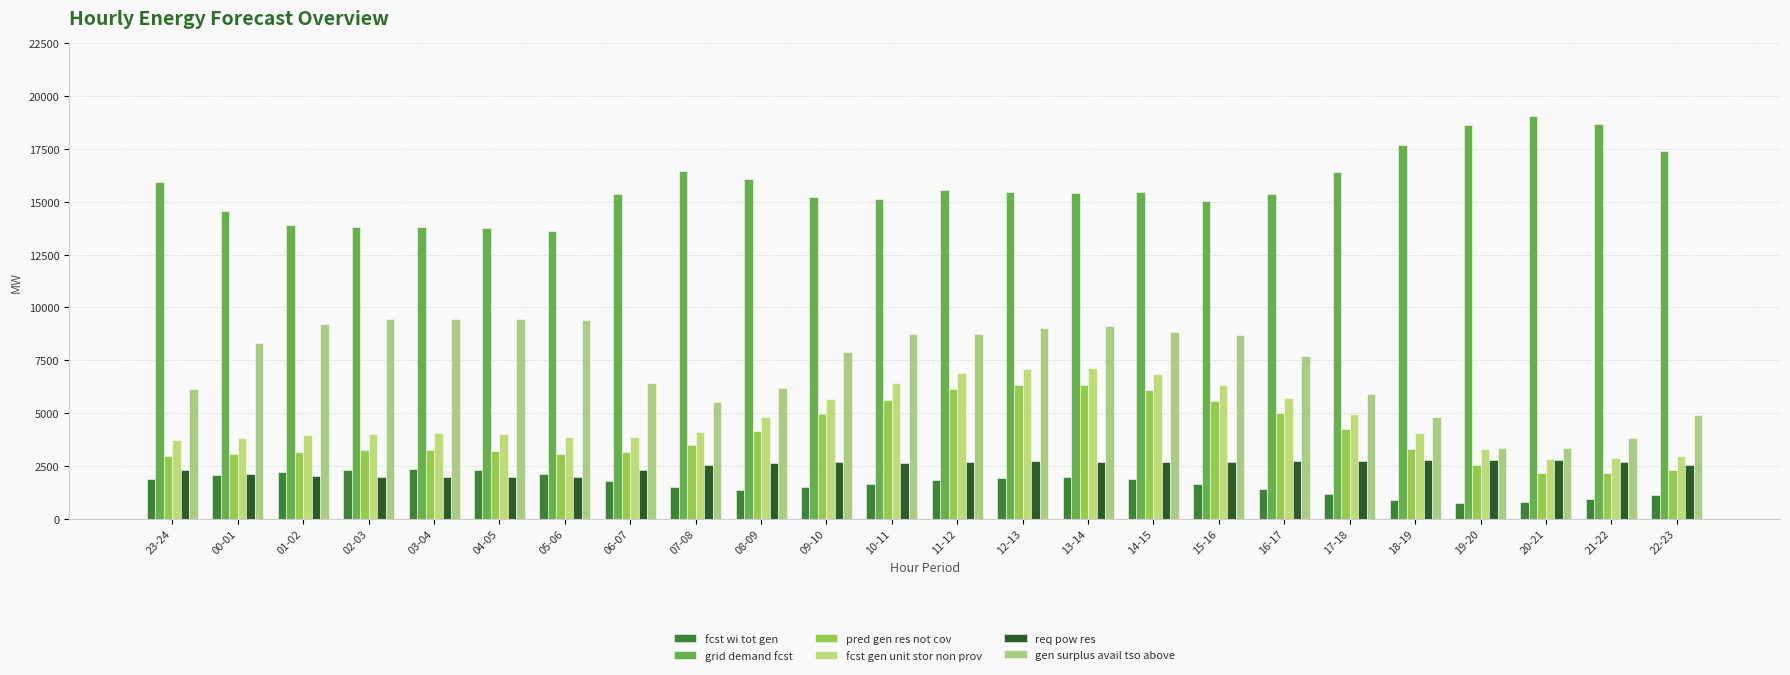

Rank the categories by fcst gen unit stor non prov value from lowest to highest.

20-21, 21-22, 22-23, 19-20, 23-24, 00-01, 06-07, 05-06, 01-02, 04-05, 02-03, 03-04, 18-19, 07-08, 08-09, 17-18, 09-10, 16-17, 15-16, 10-11, 14-15, 11-12, 12-13, 13-14